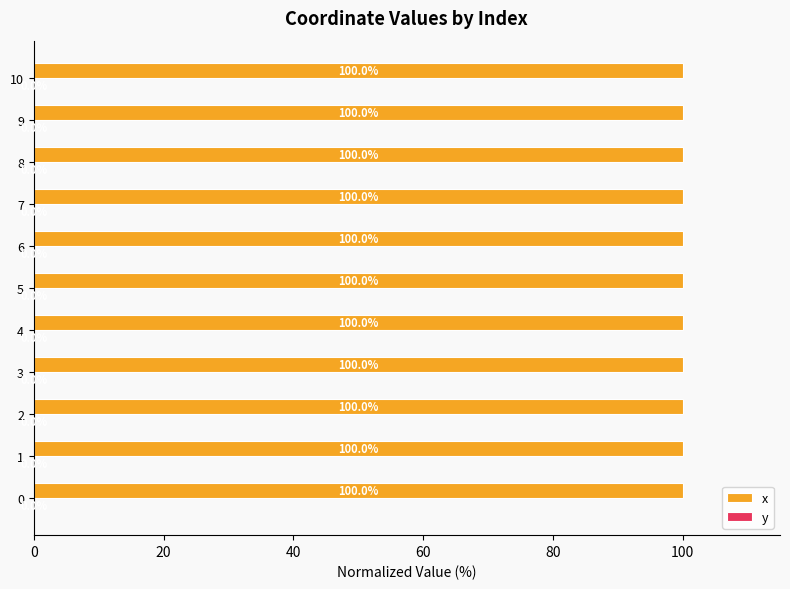

The x series shows 155.4 at 3. True or false?

False